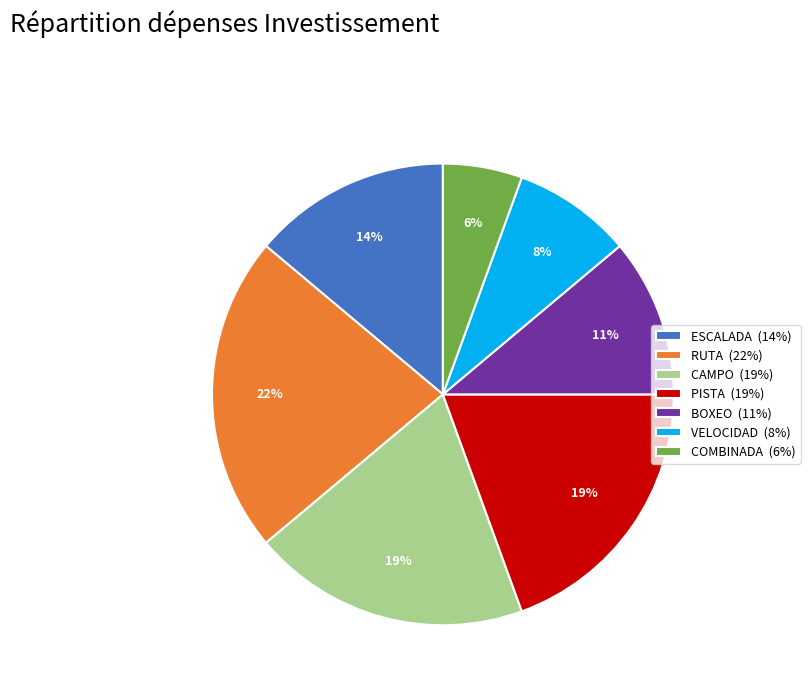

Which has a higher value, COMBINADA (6%) or ESCALADA (14%)?

ESCALADA (14%)